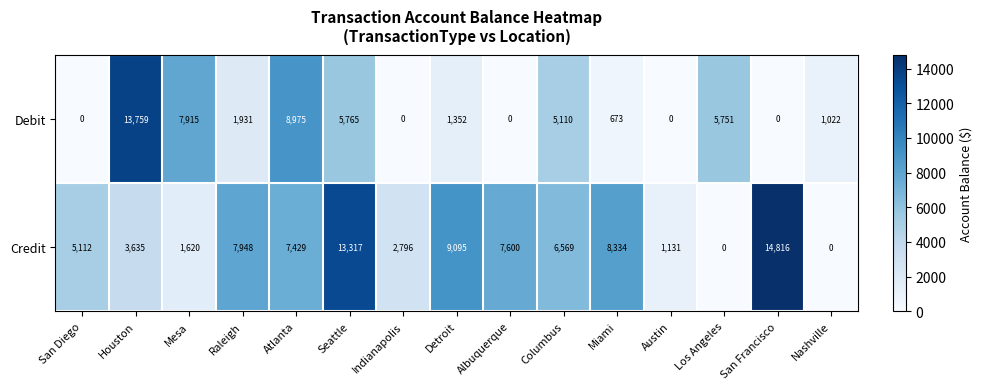

What is the sum of the Credit values at Miami and Albuquerque?

15934